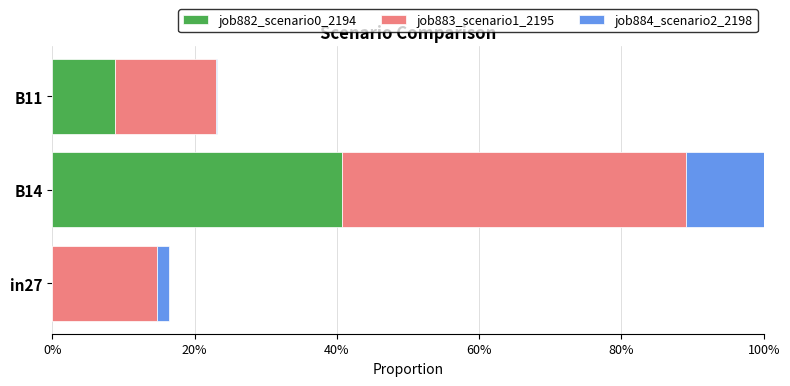

What is the difference between the maximum and minimum values in the job883_scenario1_2195 series?

0.3